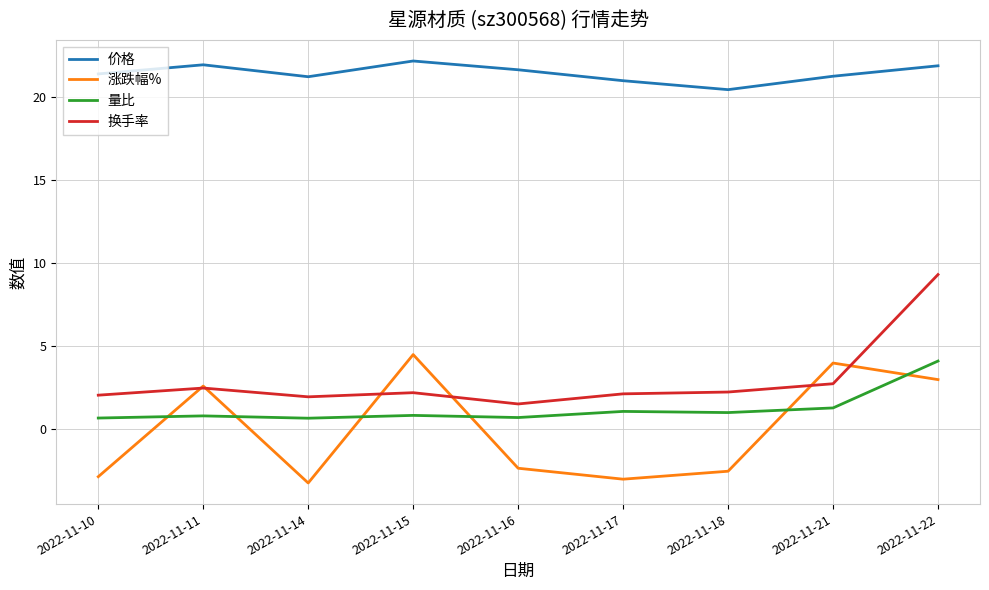

The 量比 series shows 4.1 at 2022-11-22. True or false?

True